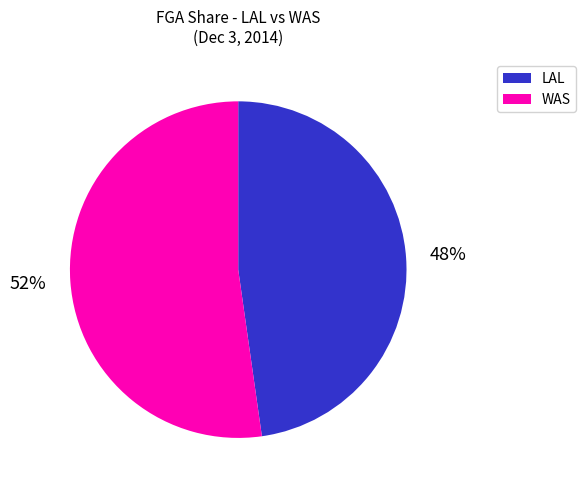

To the nearest percent, what is the average slice percentage?

50%